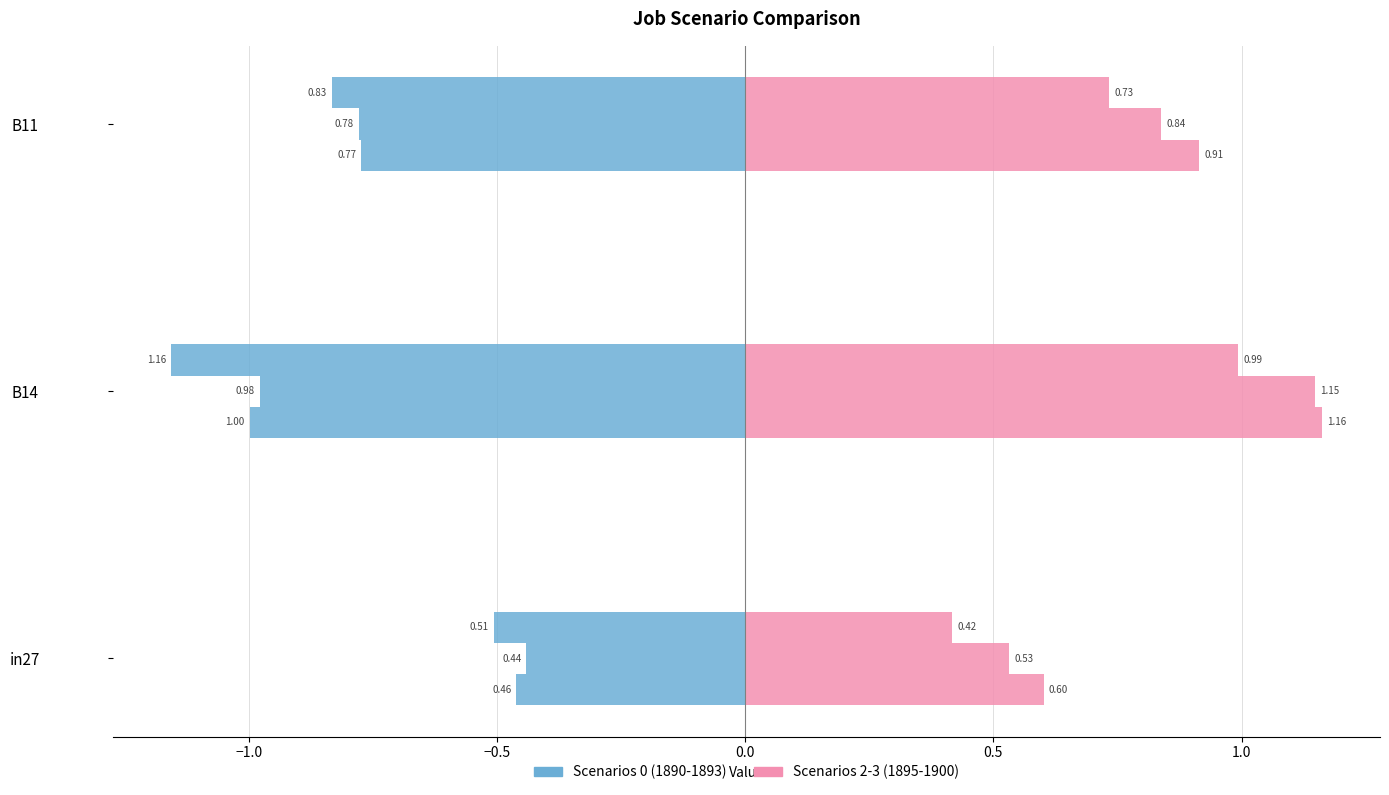

What is the maximum value shown in the chart?

1.2